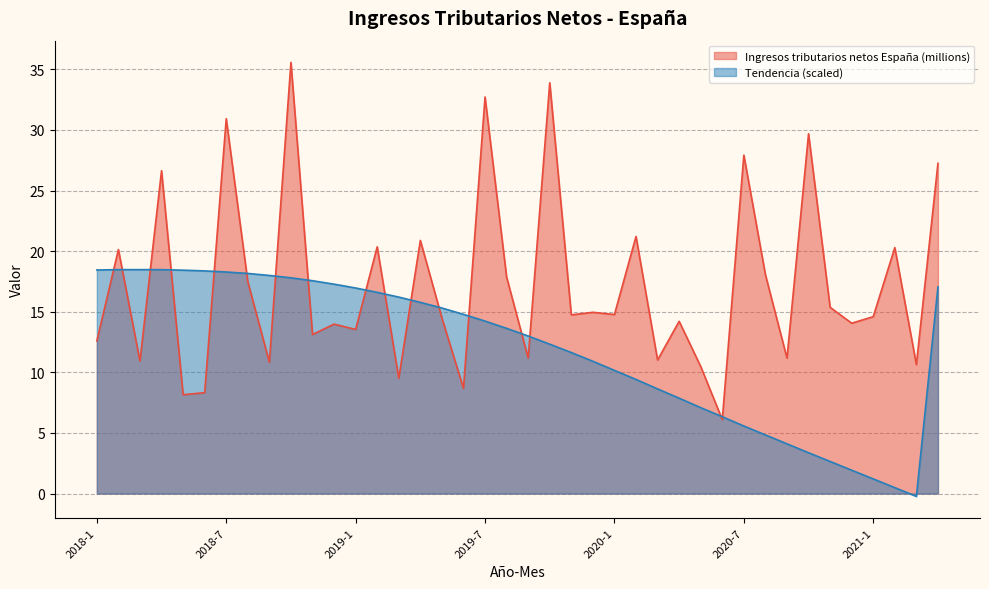

What is the difference between the Tendencia (scaled) values at 2018-11 and 2019-2?

1.0